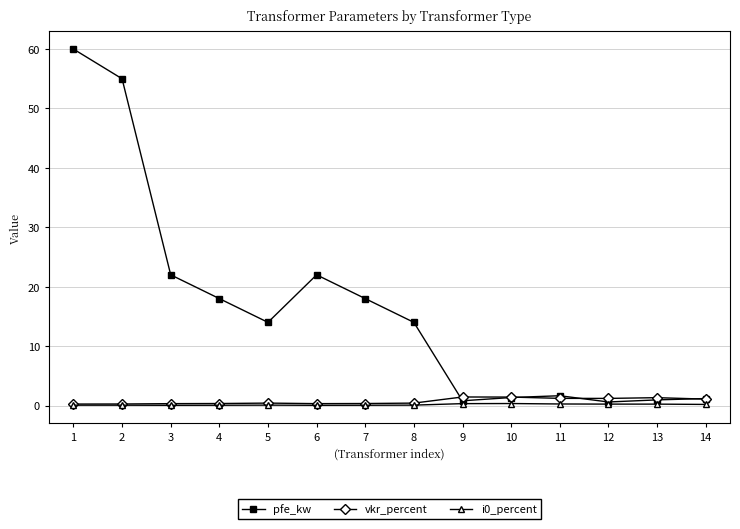

True or false: pfe_kw has a value of 25.5 at 4.

False